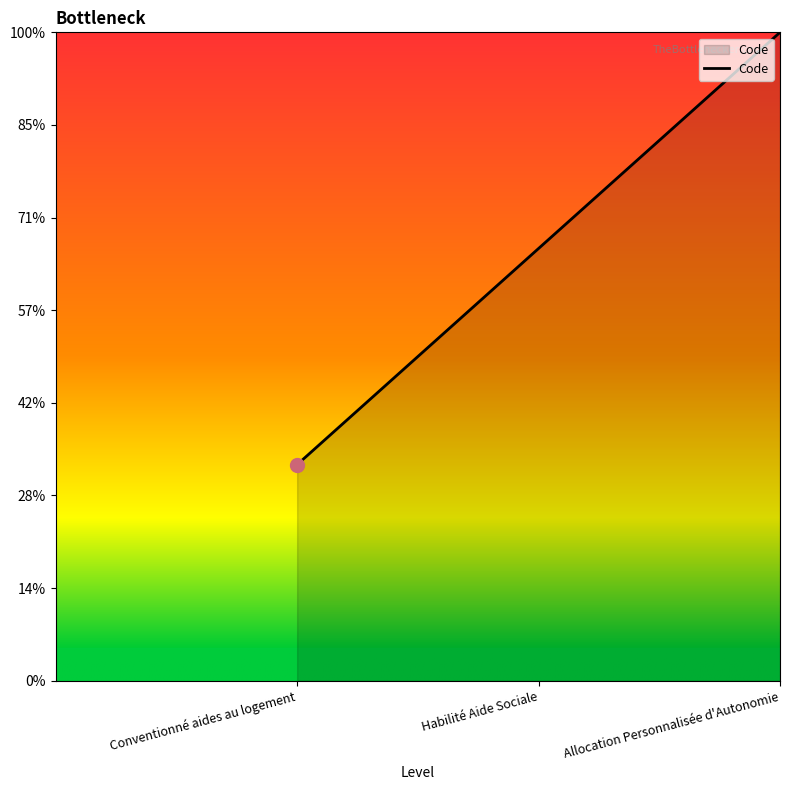

Does the chart display data point markers on the line(s)?

No